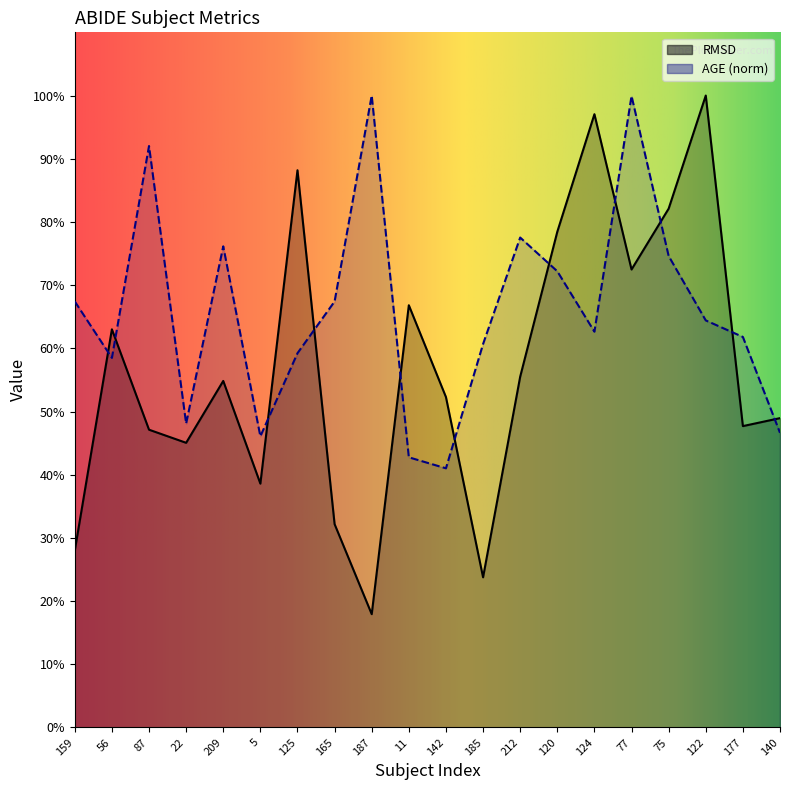

Count the number of categories in the chart.

20